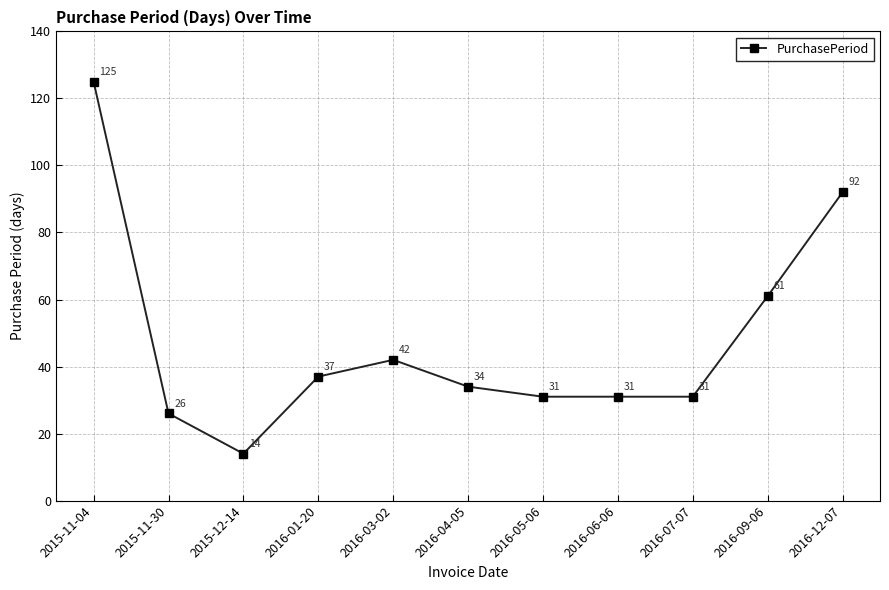

How many values are below 34?

5